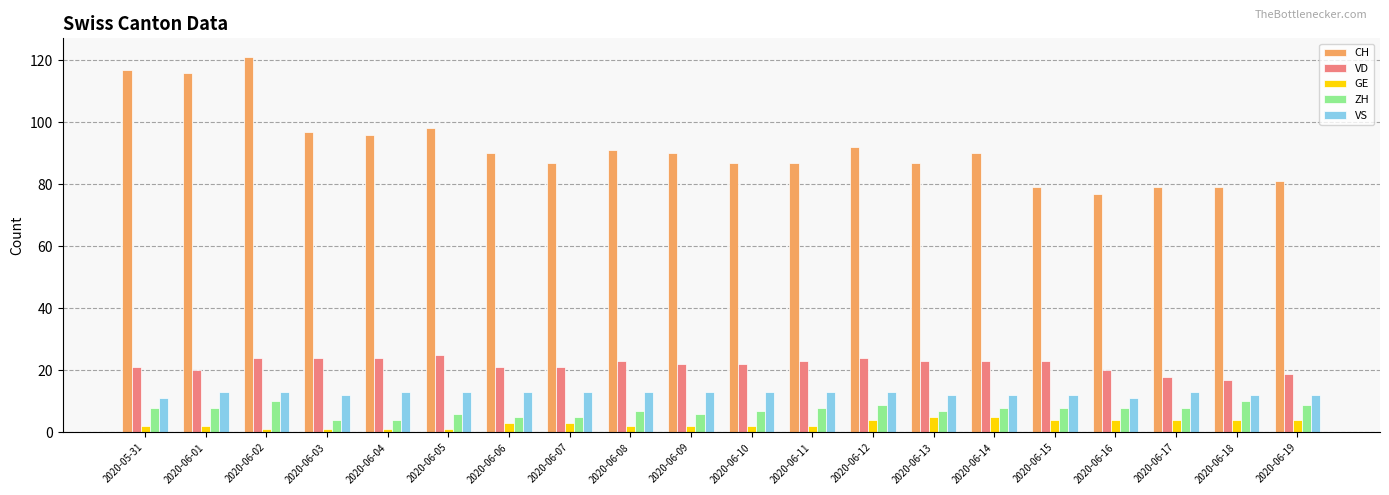

Which series has the largest total across all categories?

CH